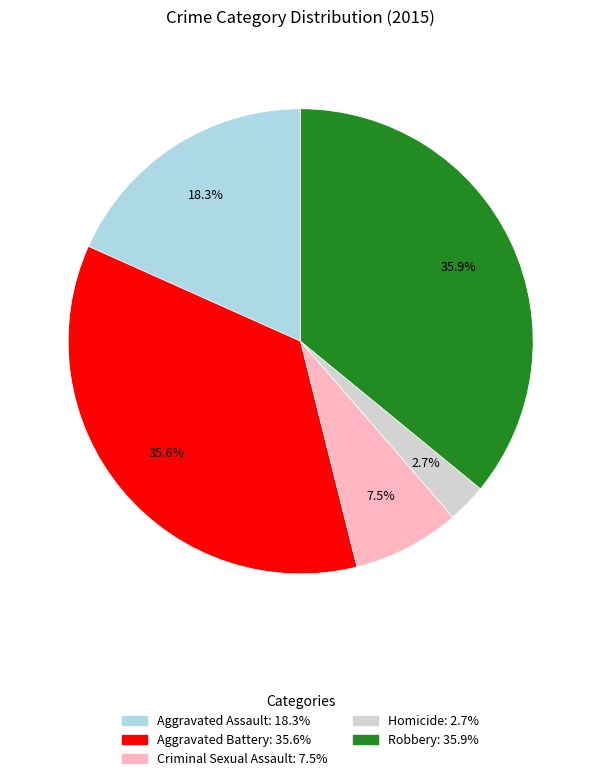

What is the smallest slice in the pie chart?

Homicide